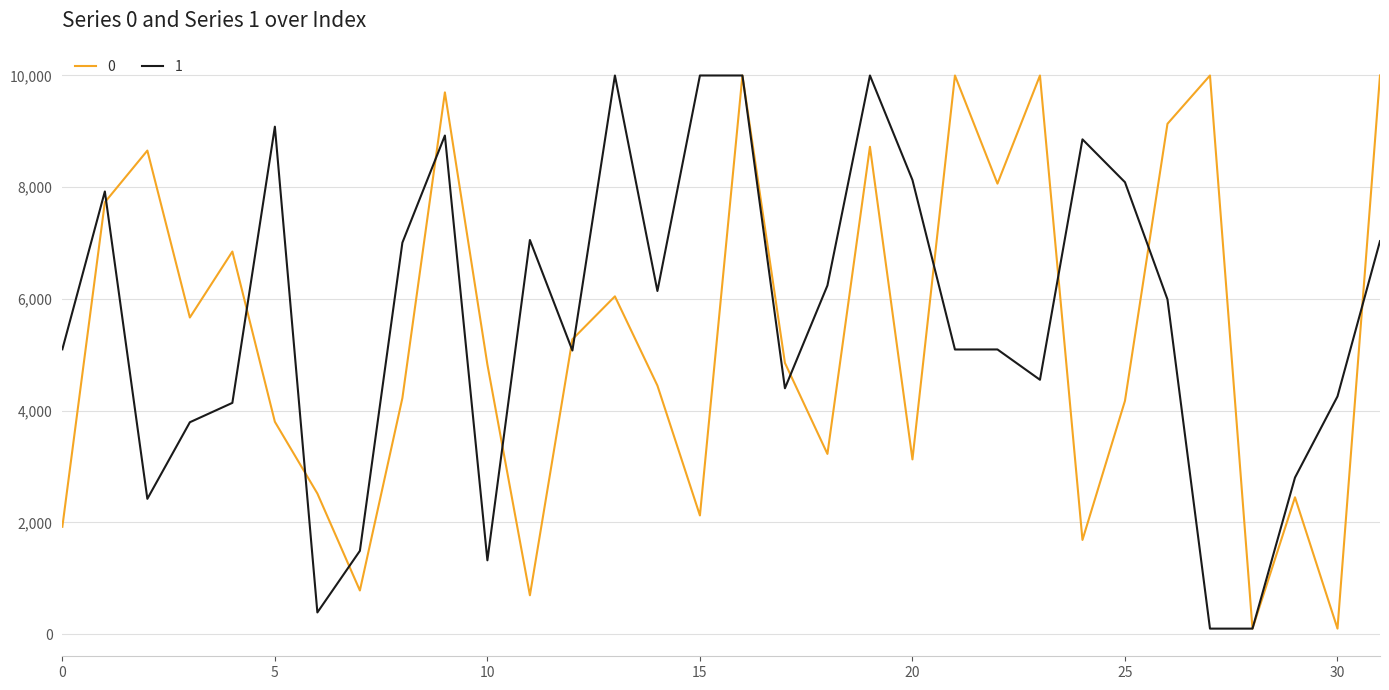

How many categories are shown in the chart?

32